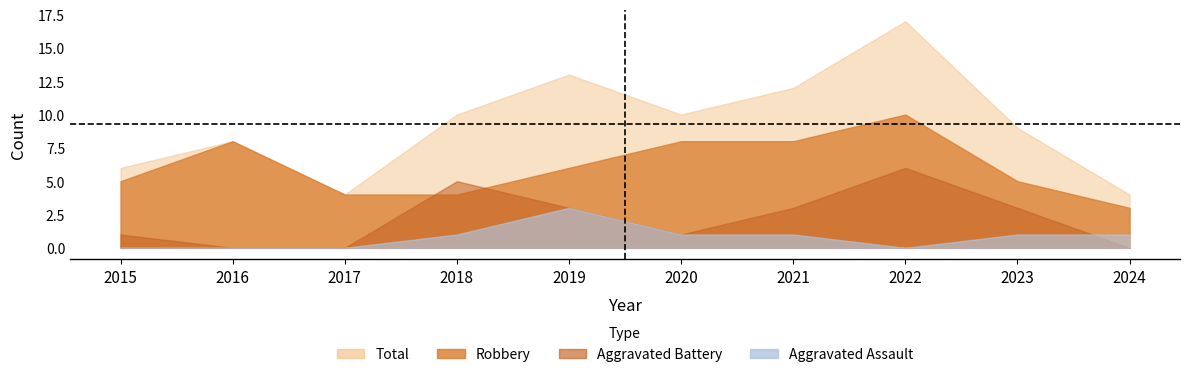

The Robbery series shows 3 at 2021. True or false?

False